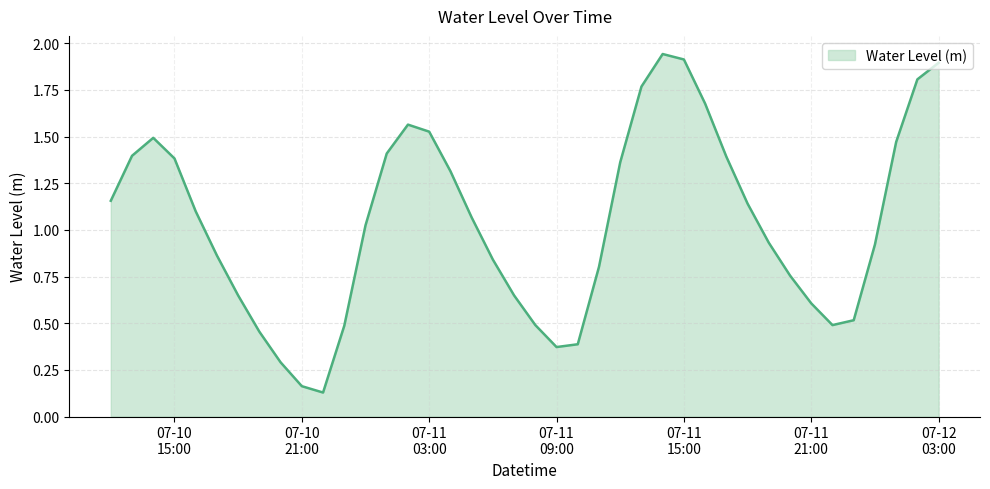

Reading left to right, extract all data points from this chart.

1.2	1.4	1.5	1.4	1.1	0.9	0.6	0.5	0.3	0.2	0.1	0.5	1.0	1.4	1.6	1.5	1.3	1.1	0.8	0.6	0.5	0.4	0.4	0.8	1.4	1.8	1.9	1.9	1.7	1.4	1.1	0.9	0.8	0.6	0.5	0.5	0.9	1.5	1.8	1.9